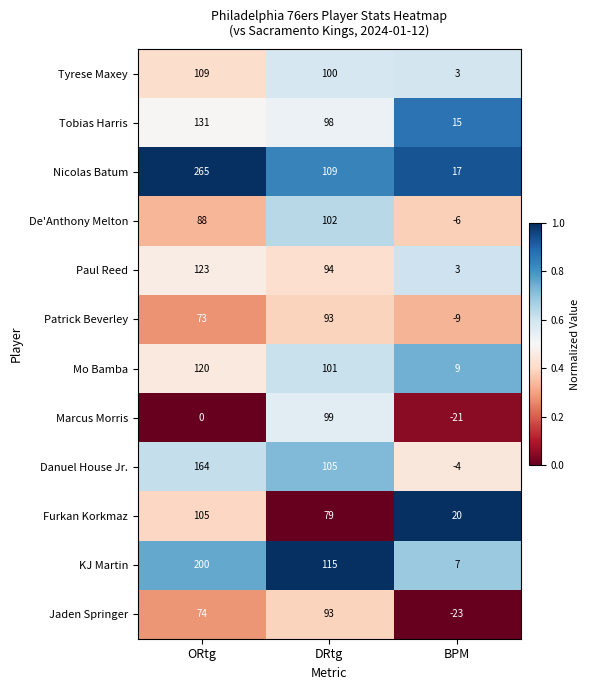

What value does the KJ Martin series have at ORtg?

200